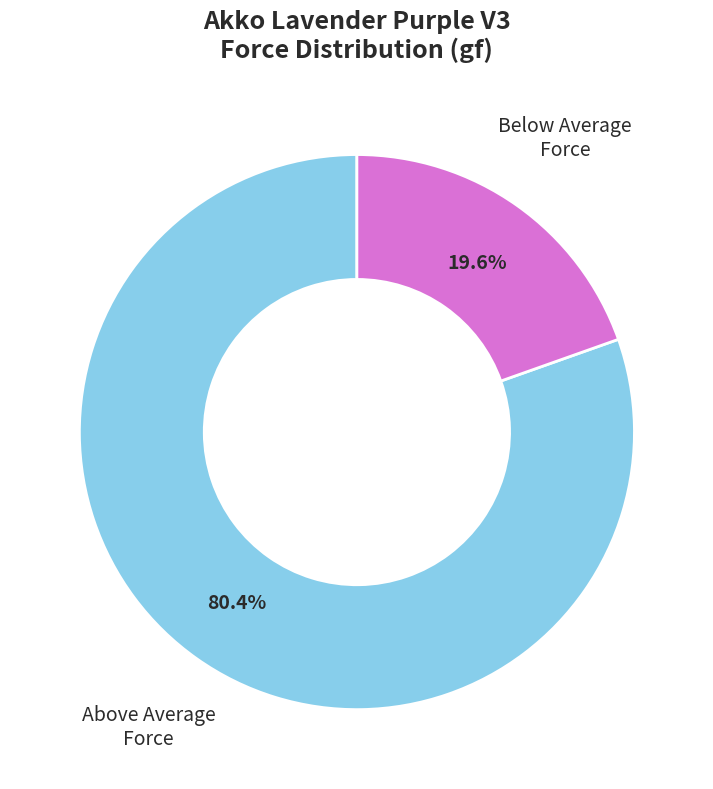

What is the majority slice?

Above Average Force